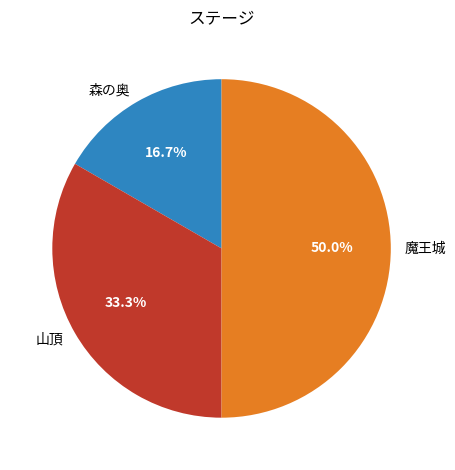

What portion of the pie excludes 山頂?

66.7%